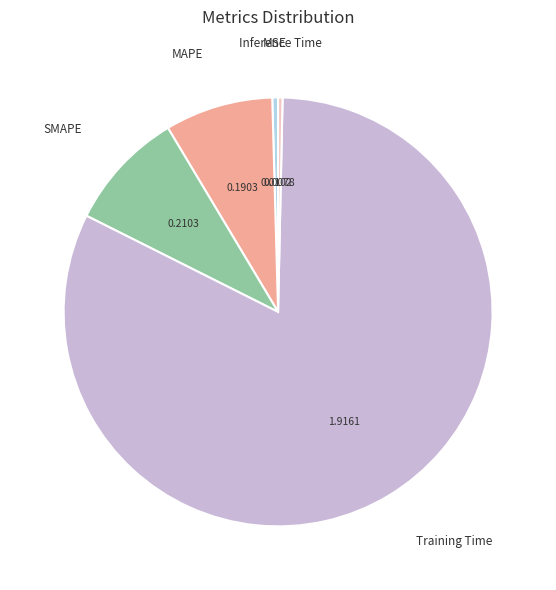

Is there a majority slice in this chart?

Yes